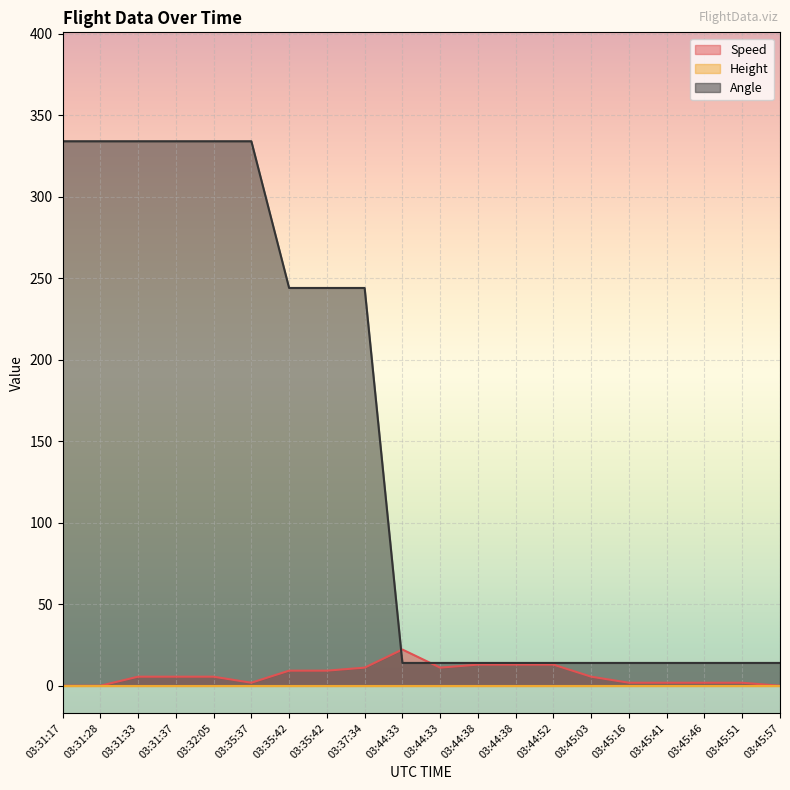

What is the sum of all Speed values?

133.3